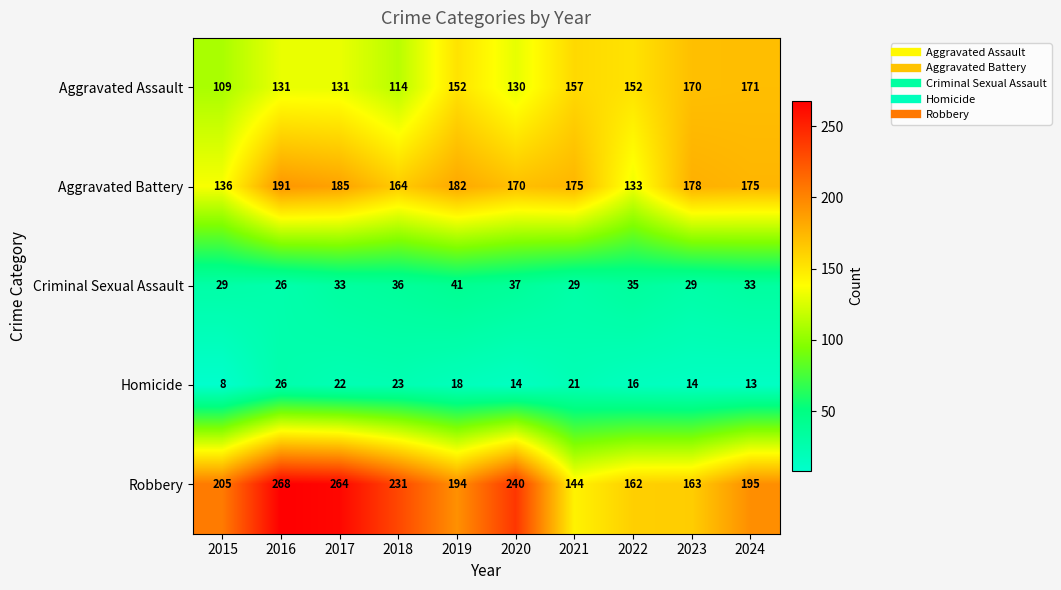

Which category has the lowest value across all series?

2015